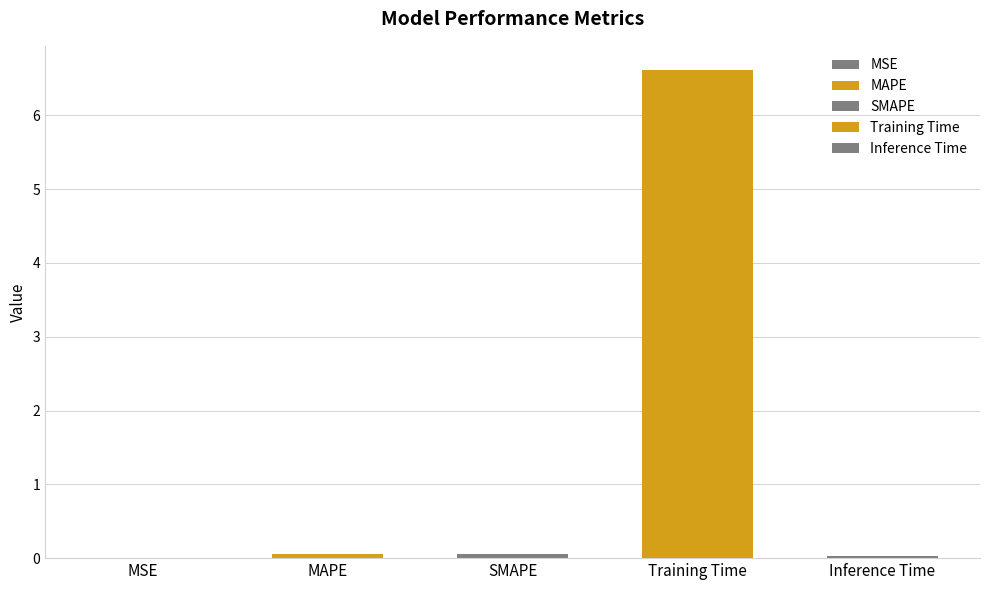

What is the label of the 3rd bar from the left?

SMAPE